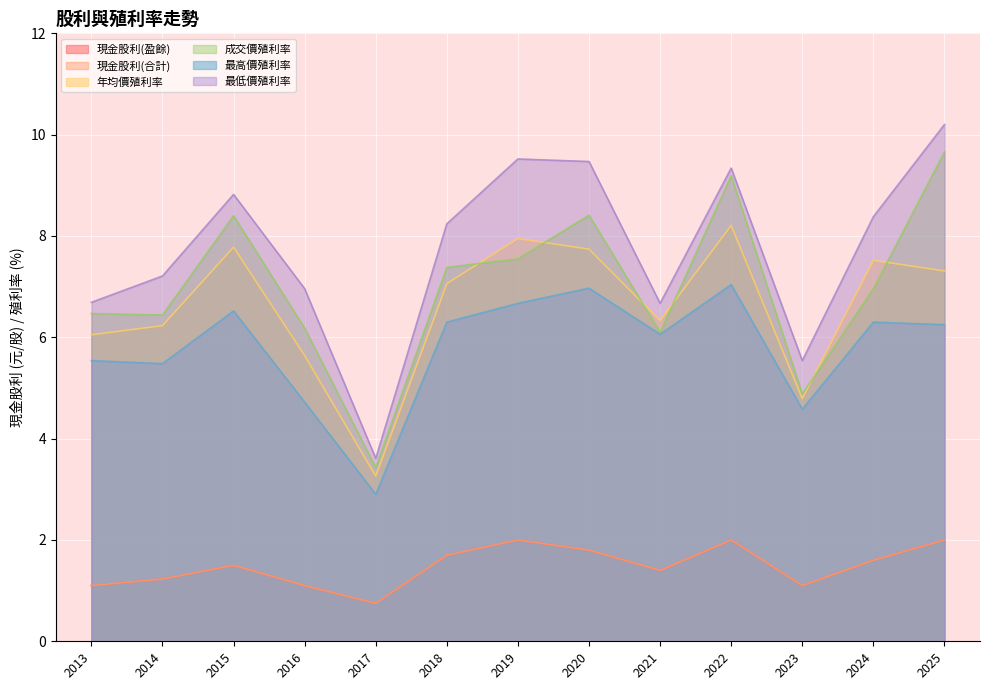

At which category does the chart reach its minimum across all series?

2017